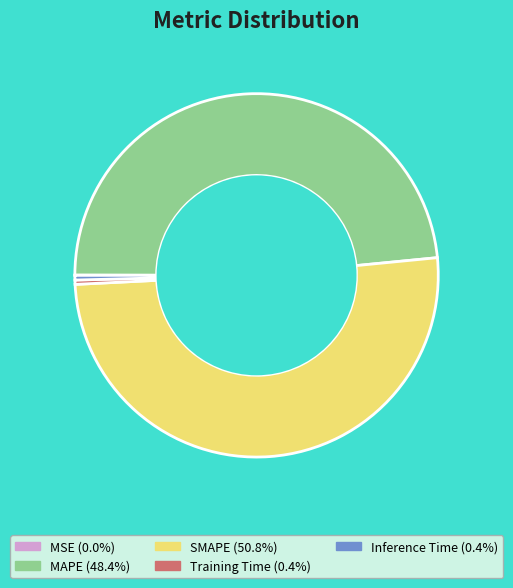

Is there a majority slice in this chart?

Yes